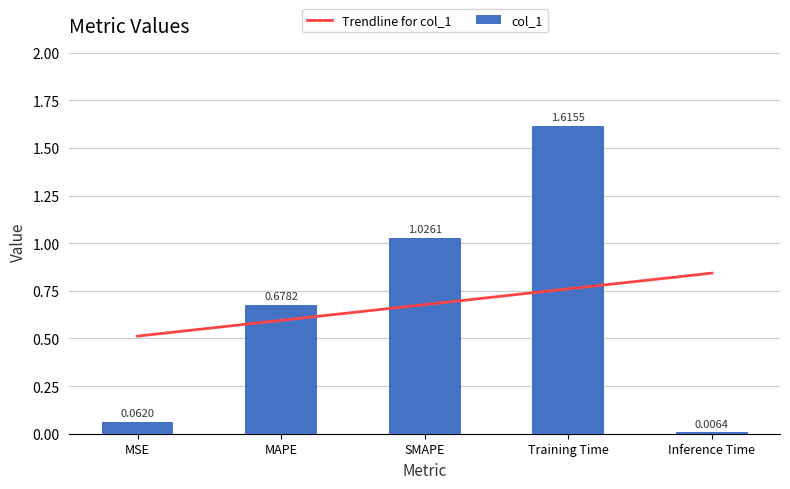

What is the approximate value at MSE?

0.1